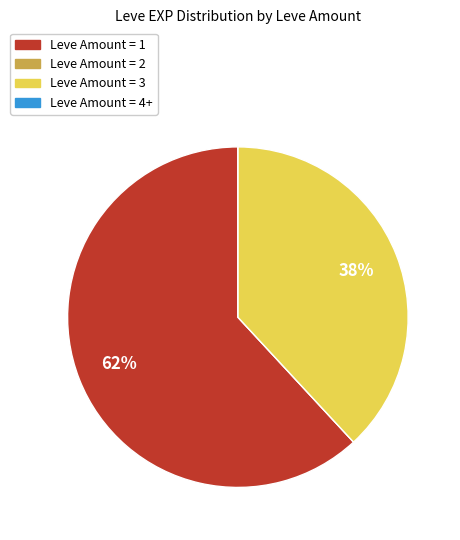

Is there any slice that represents more than half of the pie?

Yes